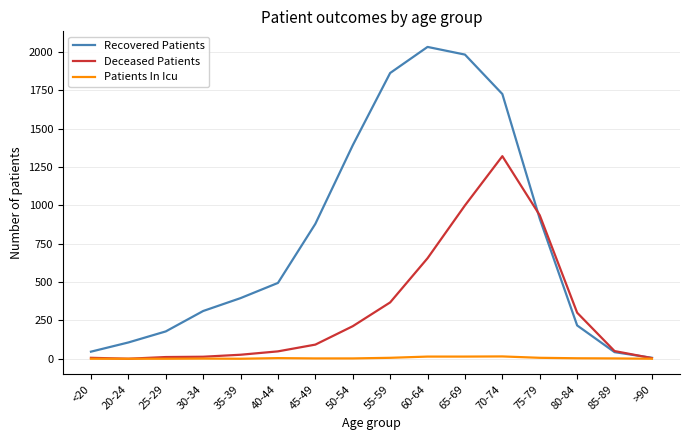

True or false: Recovered Patients has more than 0 interior local peaks.

True